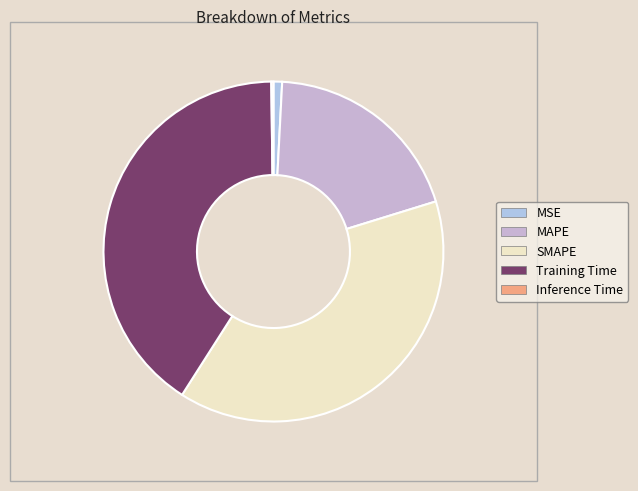

Which category has the smallest portion of the pie?

Inference Time